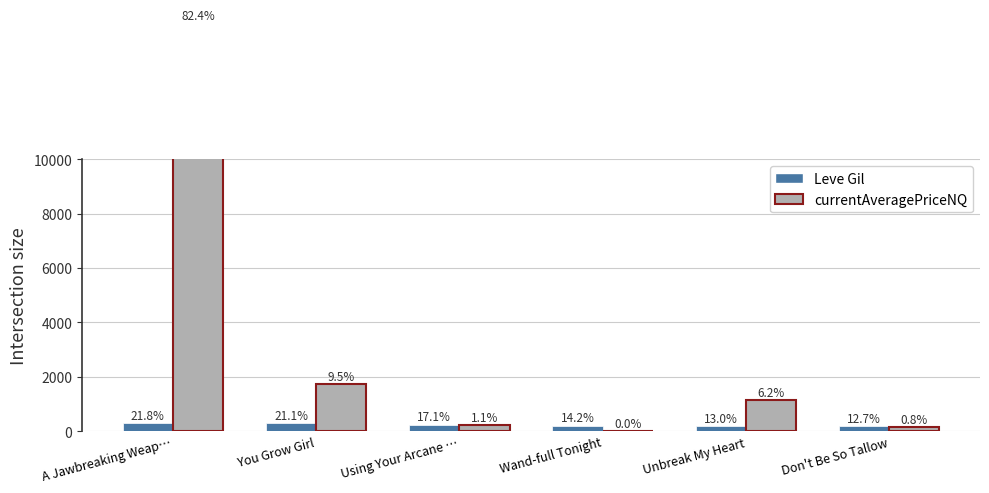

How many groups of bars are there?

6